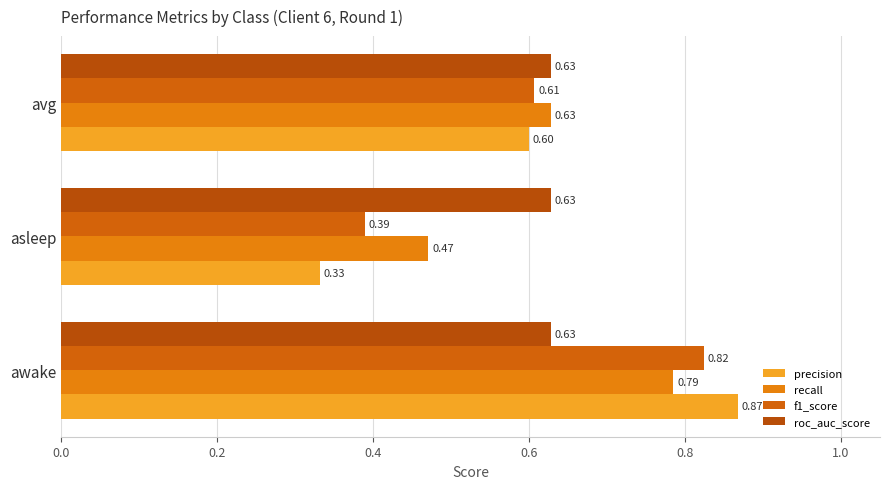

Count the number of categories in the chart.

3